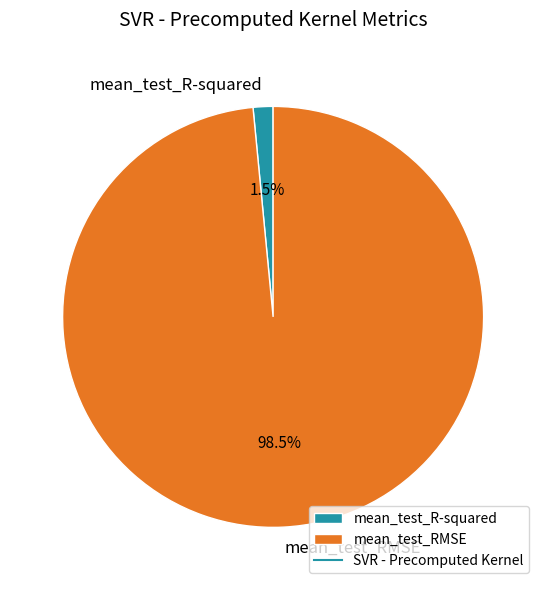

What is the total percentage of mean_test_R-squared and mean_test_RMSE?

100.0%